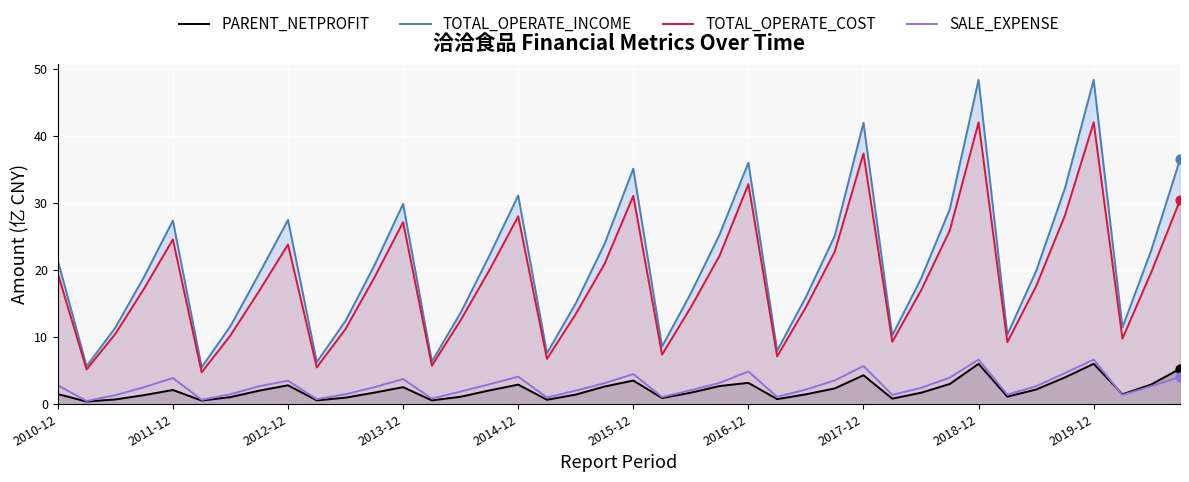

Which series reaches the maximum Y coordinate?

TOTAL_OPERATE_INCOME